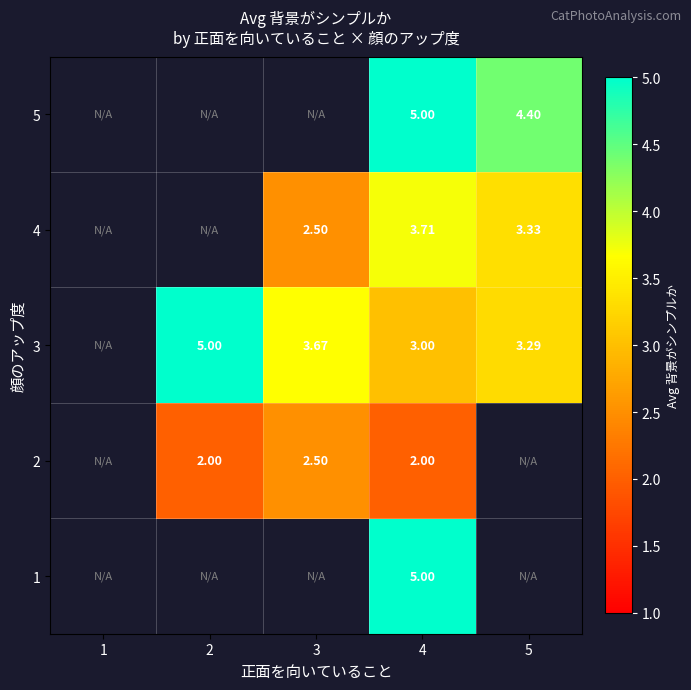

Is it true that 2 equals 2.0 at 4?

True